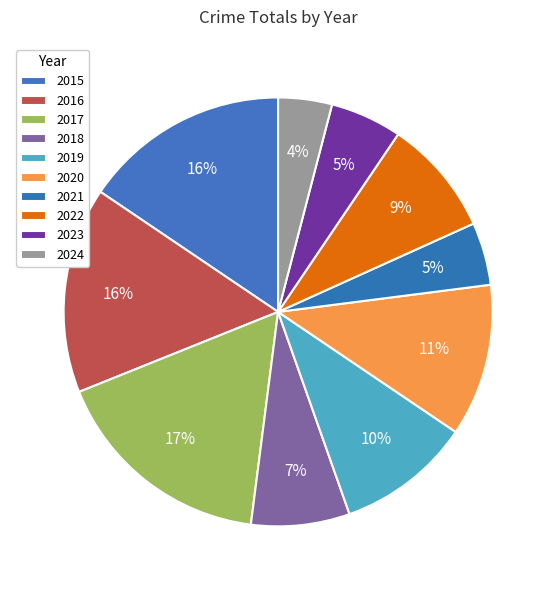

How many segments does this pie chart have?

10